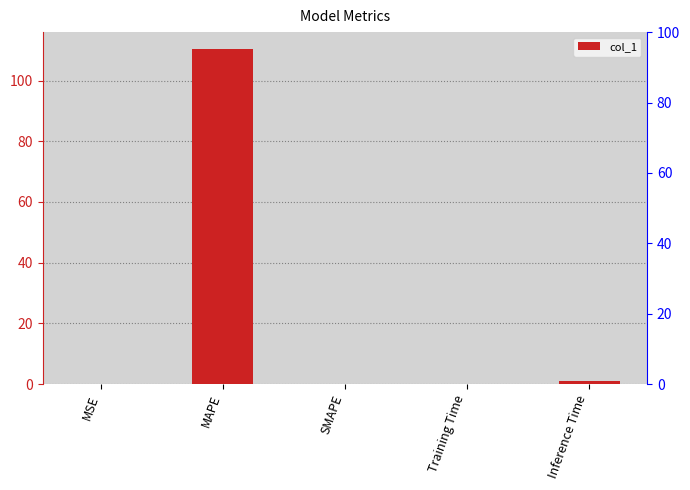

At which category does the chart reach its minimum across all series?

SMAPE